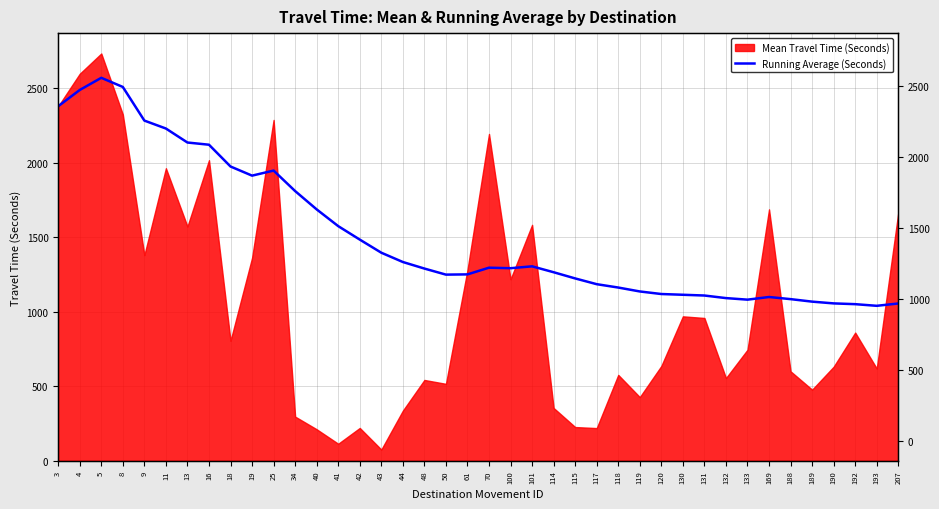

What is the greatest value displayed?

2569.7